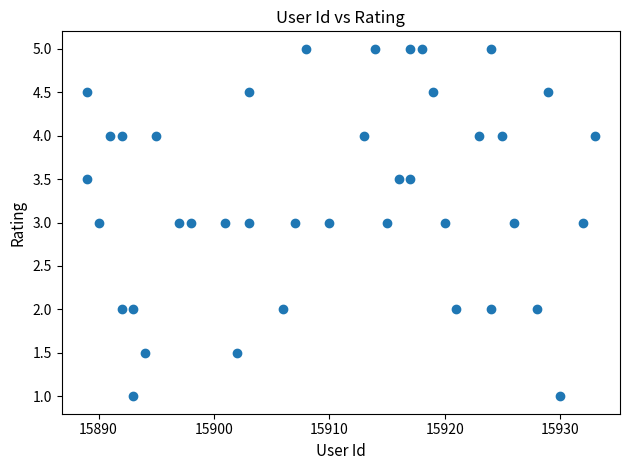

What is the range of Y values (max minus min)?

4.0